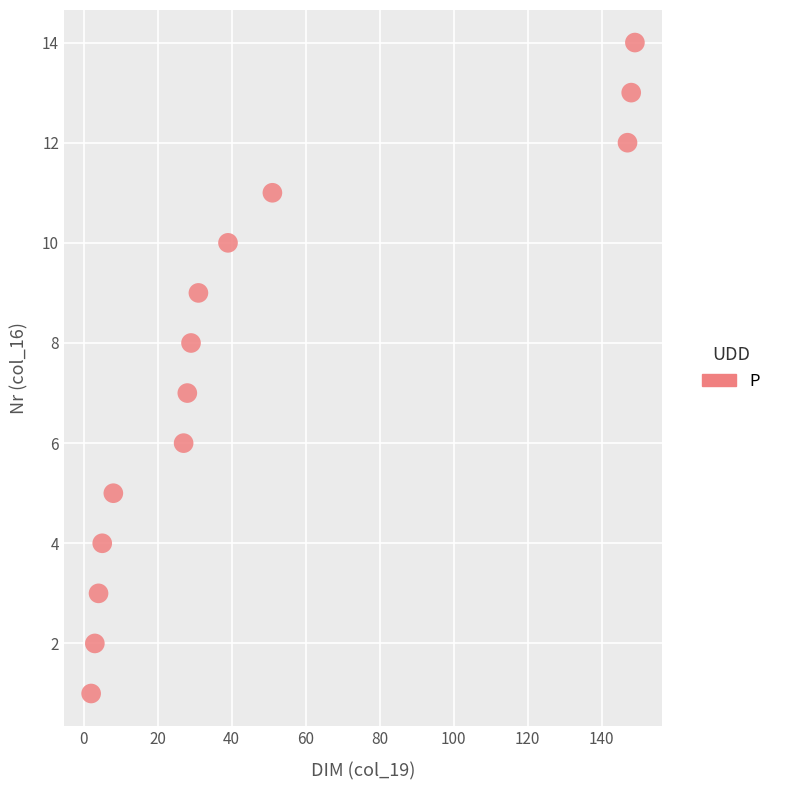

What is the range of Y values (max minus min)?

13